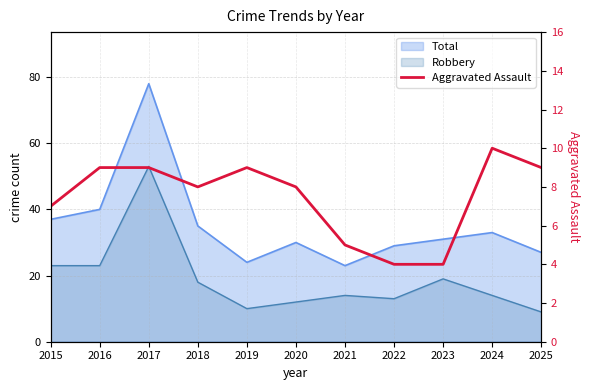

Is it true that the value at 2025 is 9?

True